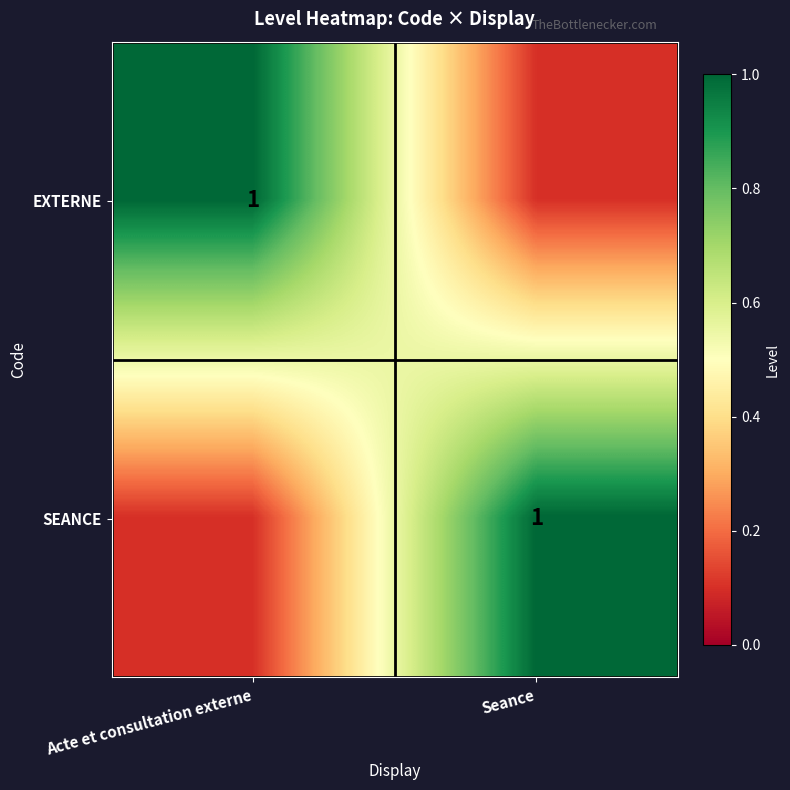

Is it true that SEANCE equals 1.0 at Seance?

True